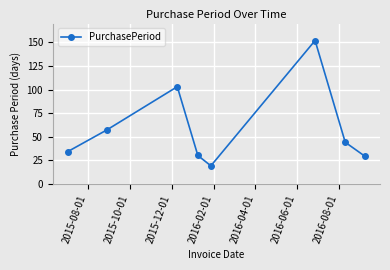

What is the smallest value displayed?

19